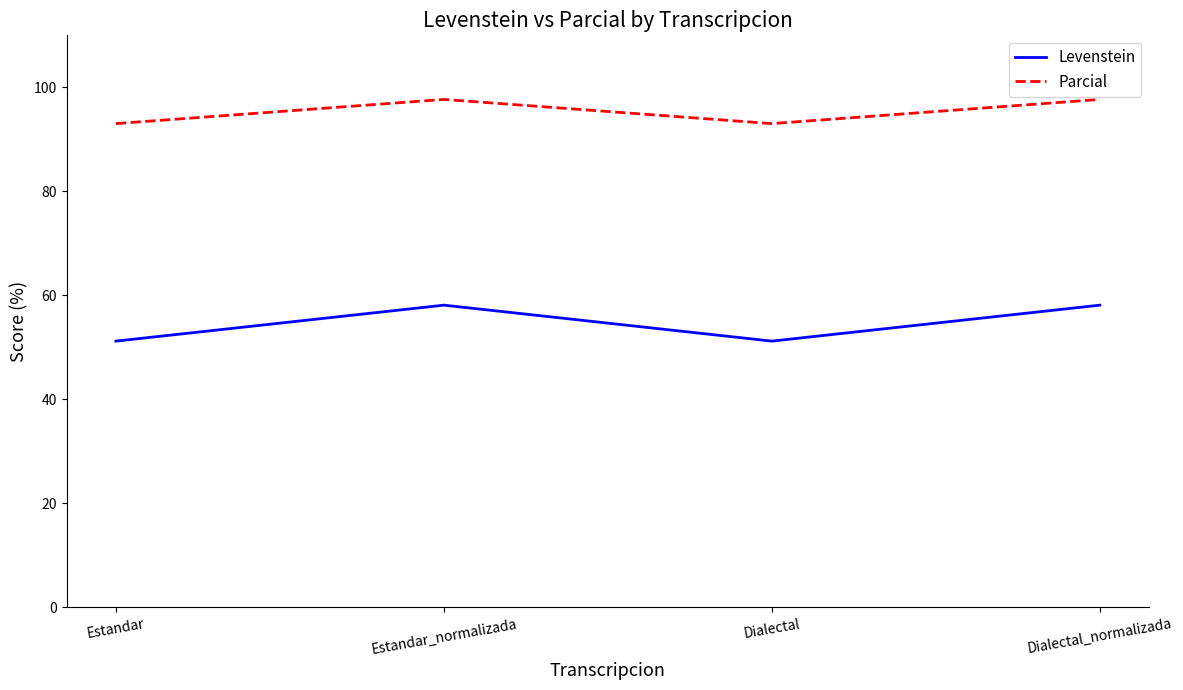

Is this an area chart (filled region under the line)?

No